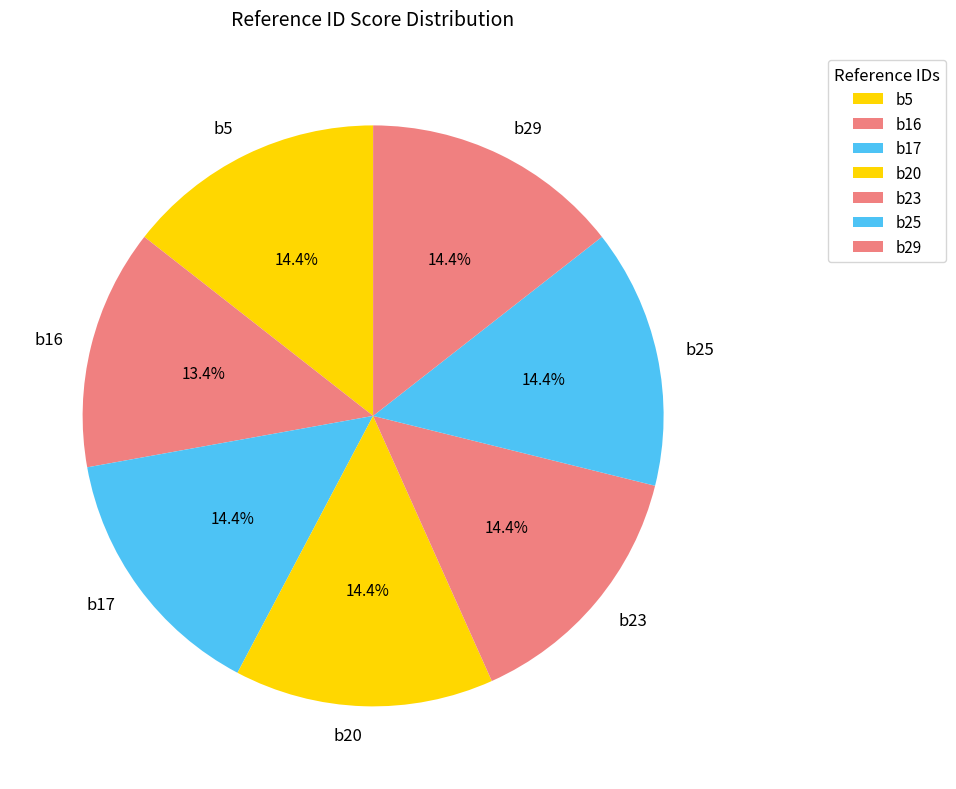

Which has a higher value, b16 or b17?

b17